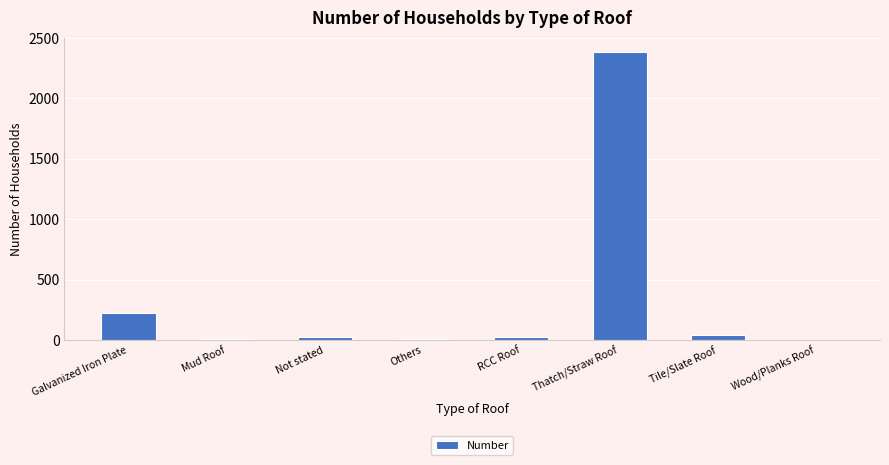

True or false: the data shows 225 at Galvanized Iron Plate.

True